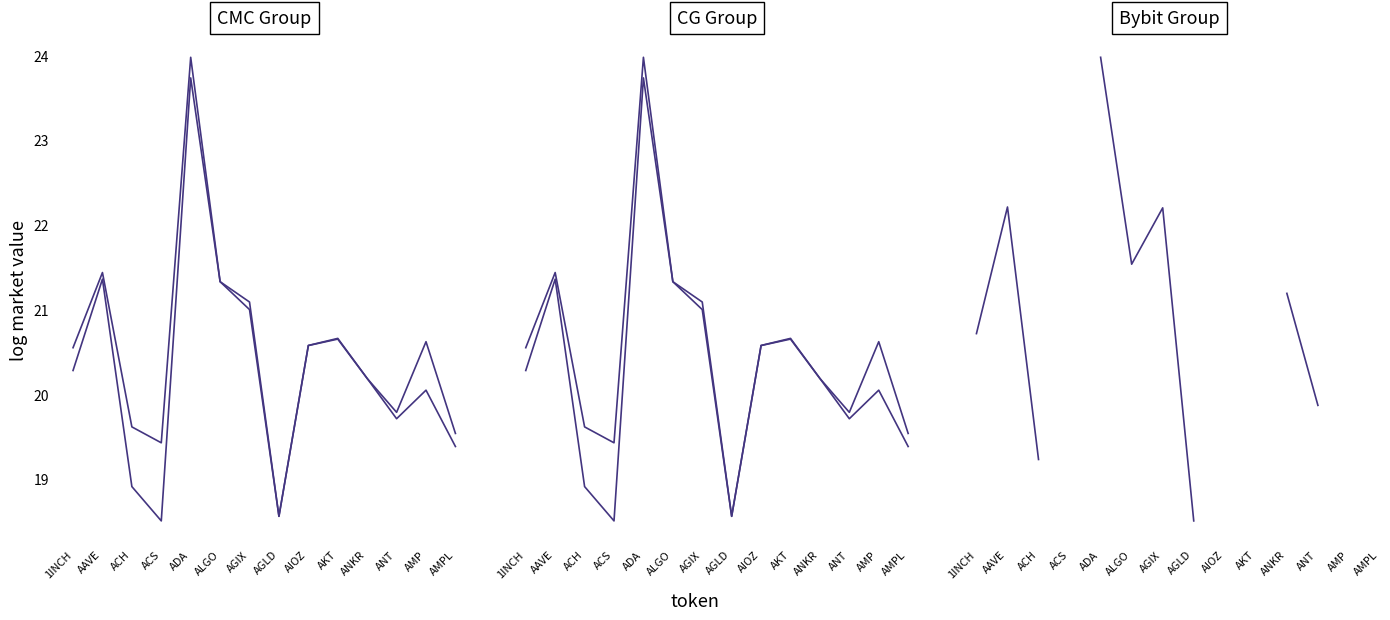

What is the label of the 3rd point from the right?

ANT